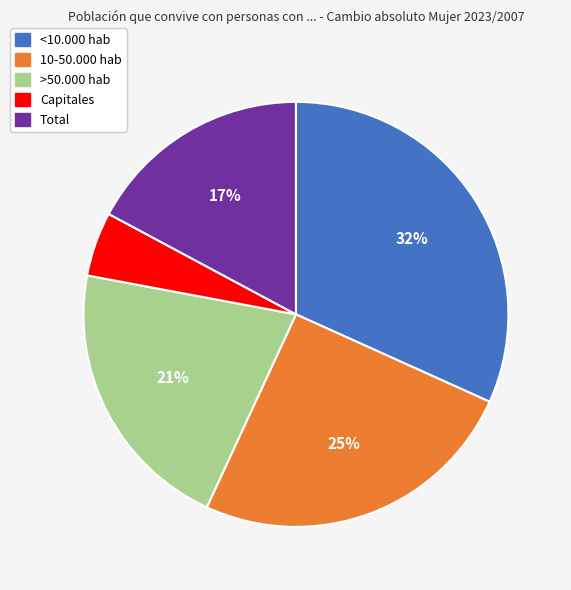

Between >50.000 hab and Total, which is larger?

>50.000 hab